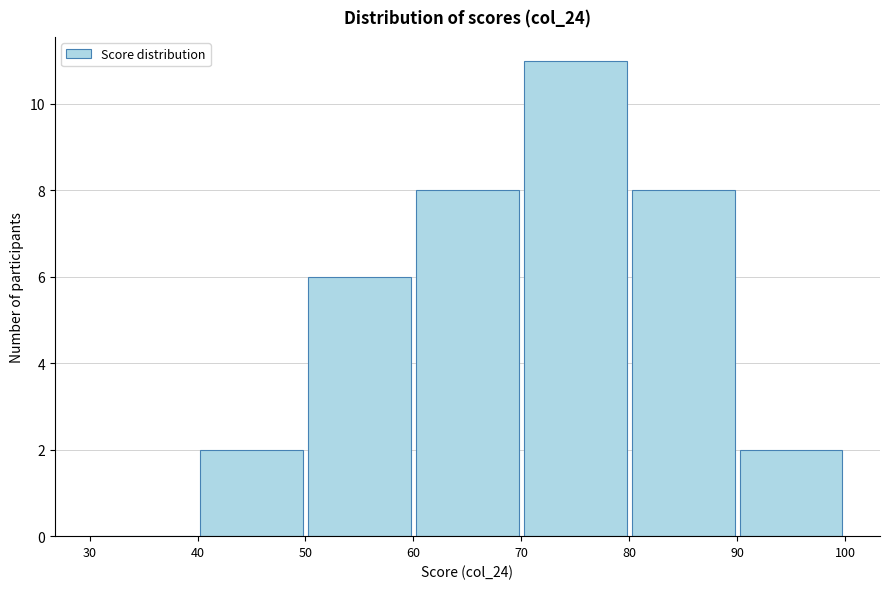

Over which range of the x-axis is the bar tallest?

70 to 80